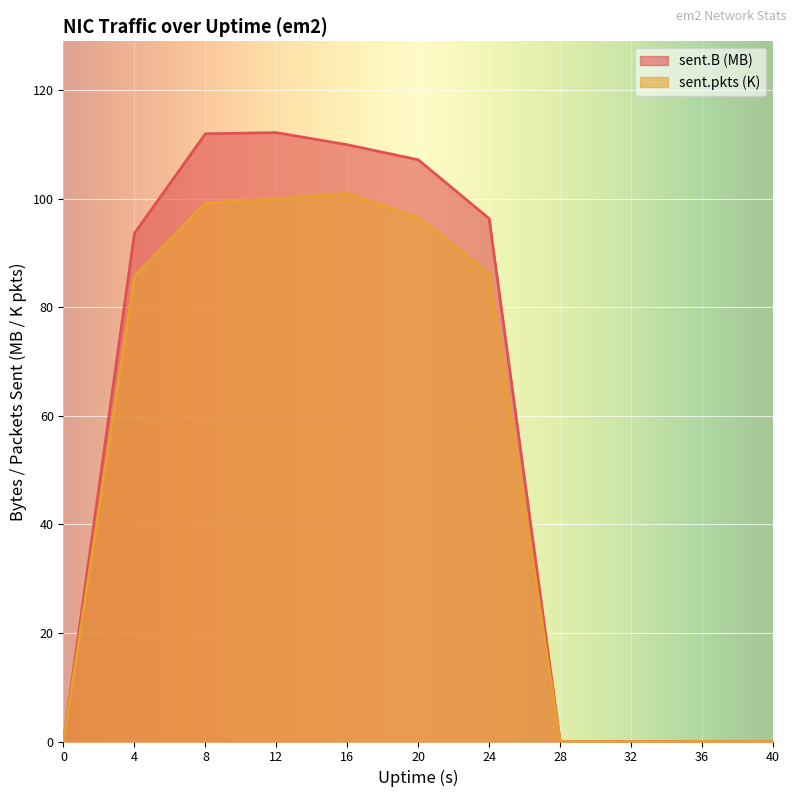

True or false: sent.B and sent.pkts intersect in this chart.

False